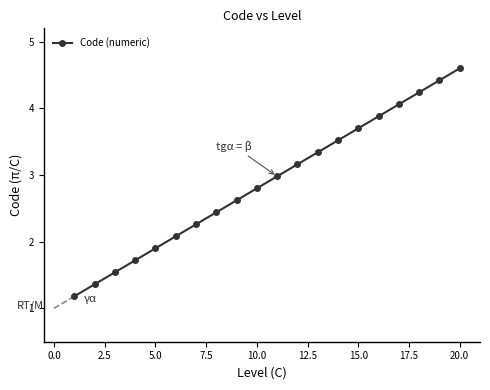

What is the maximum value for Code (numeric)?

4.6